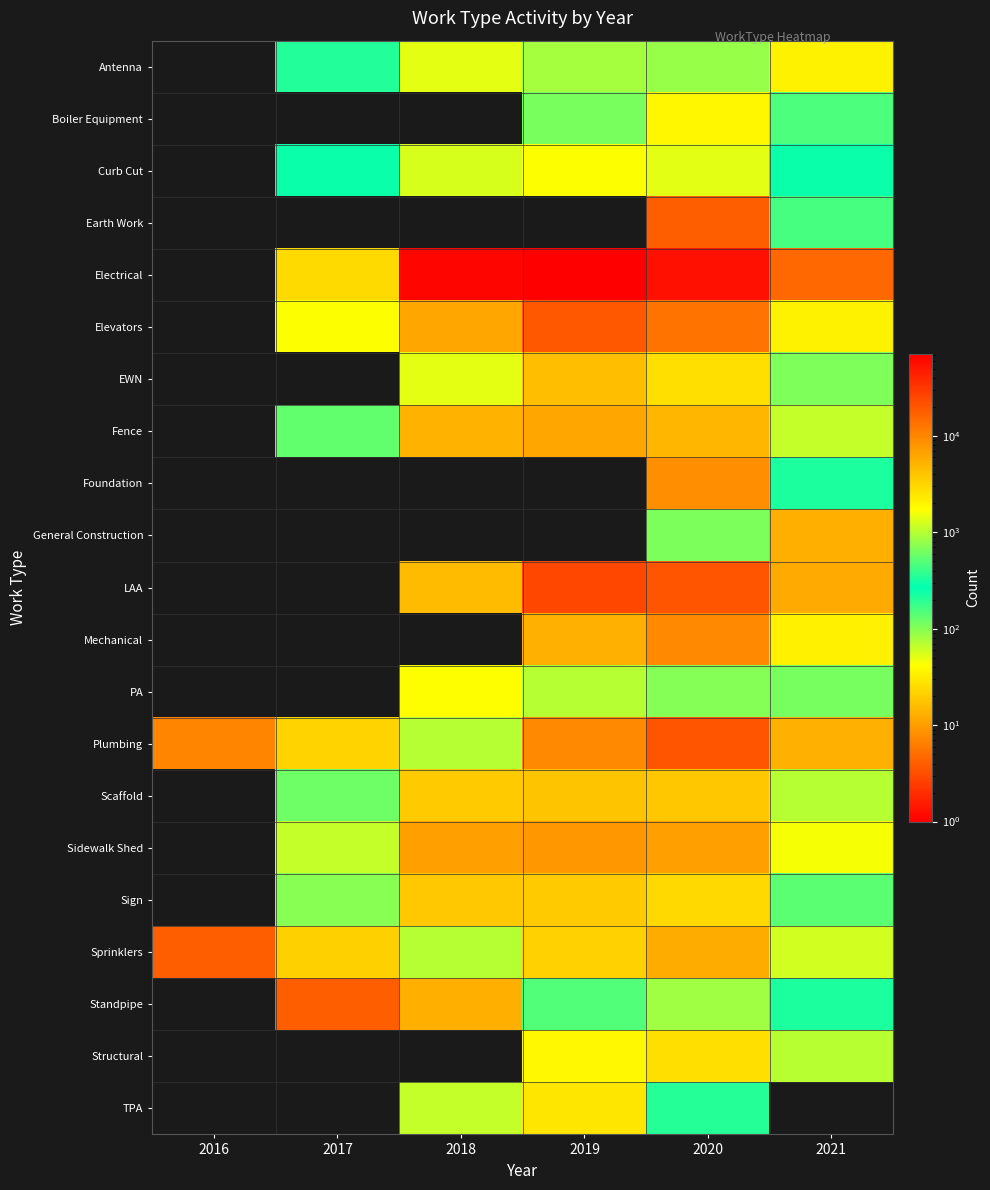

What is the total value across all series at 2021?

45365